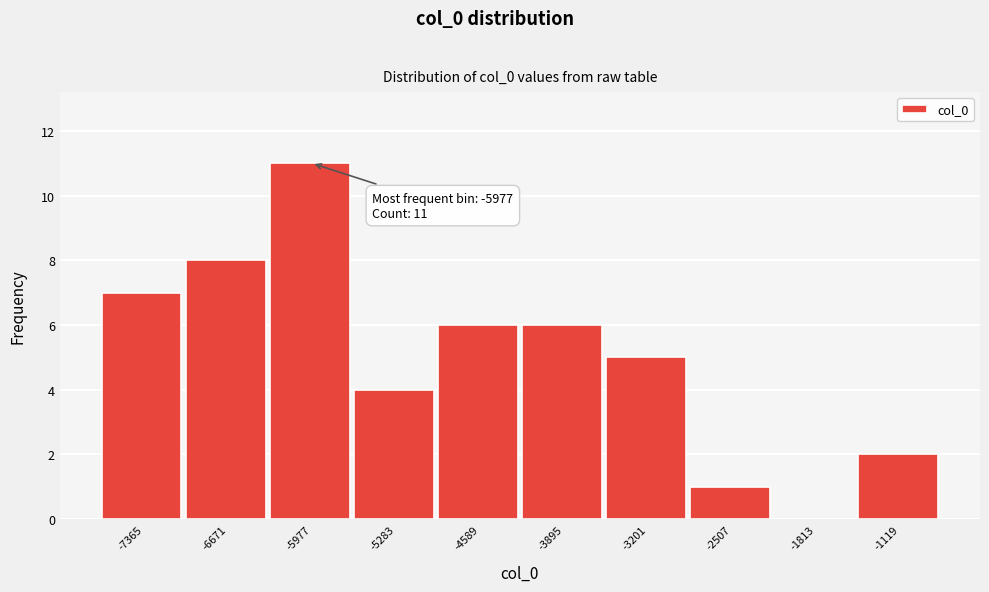

Over which range of the x-axis is the bar tallest?

-6300 to -5600